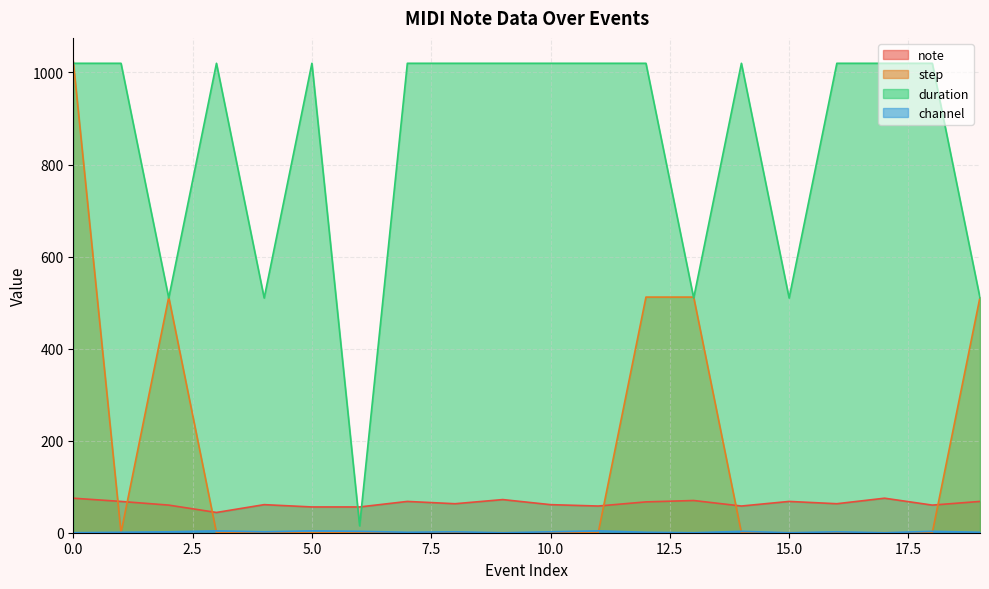

True or false: duration and note cross at least once.

True